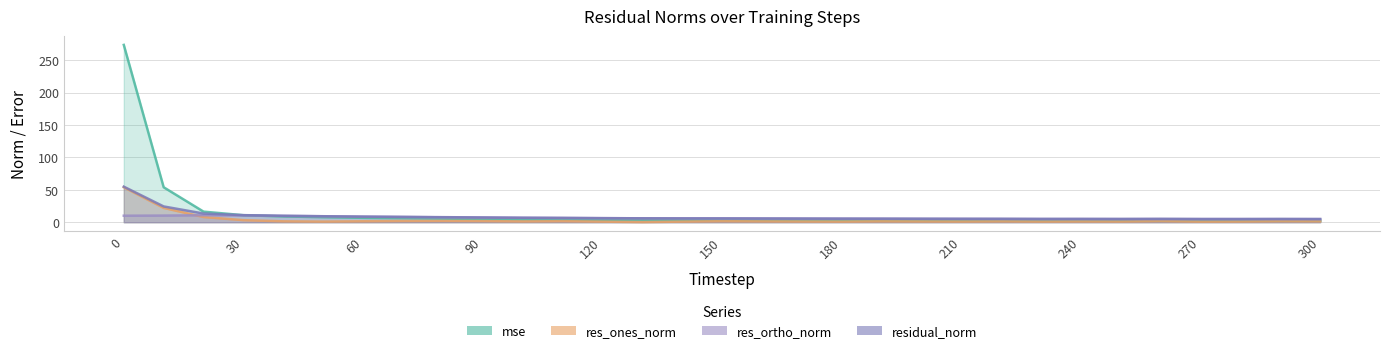

Rank the series by their average value, from highest to lowest.

mse, residual_norm, res_ortho_norm, res_ones_norm